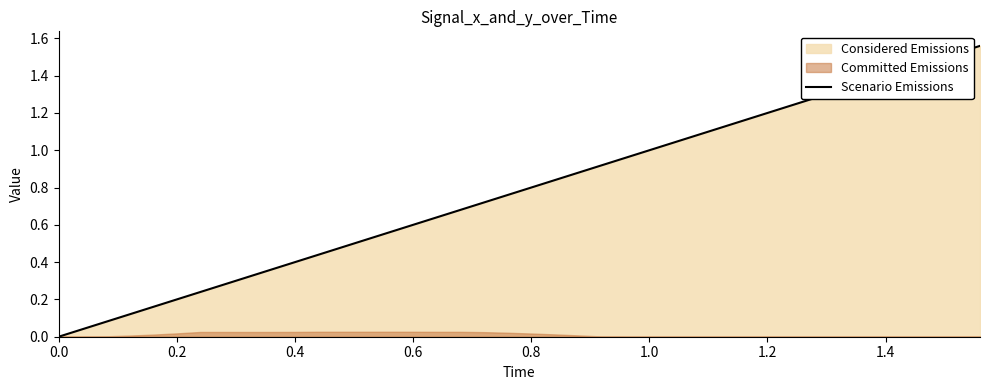

The Scenario Emissions series shows 0.8 at 0.8. True or false?

True